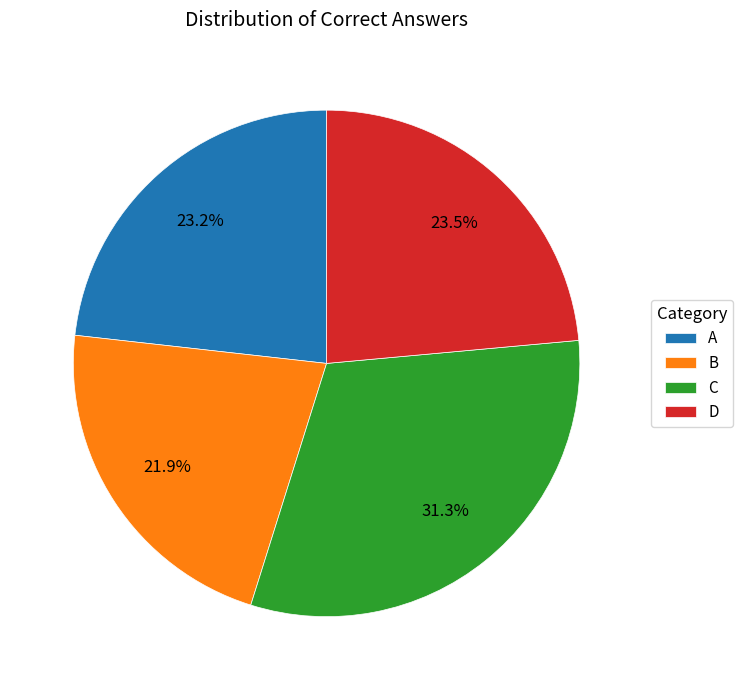

Does C represent more than half of the total?

No